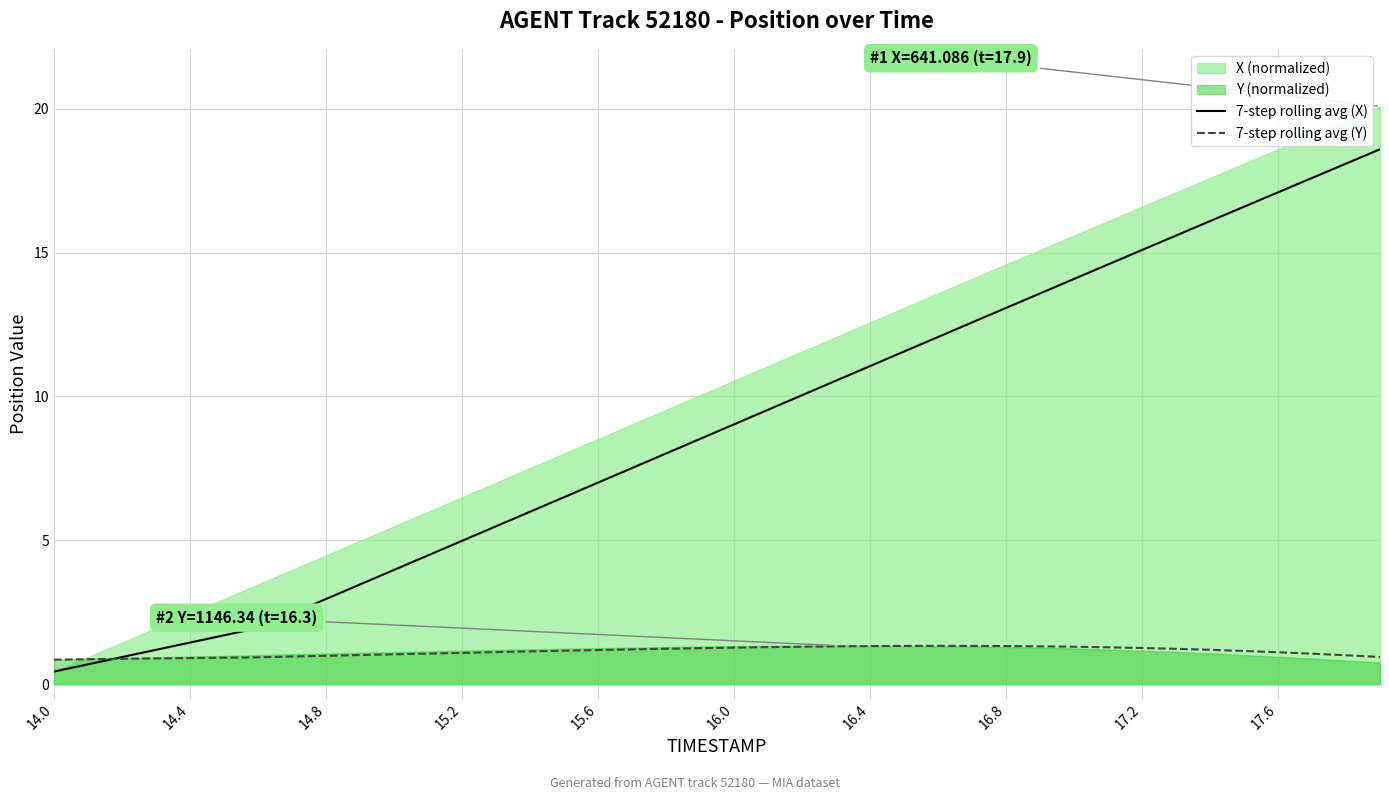

Is the value of 7-step rolling avg (X) at 15.6 greater than the value of 7-step rolling avg (Y) at 16.4?

Yes